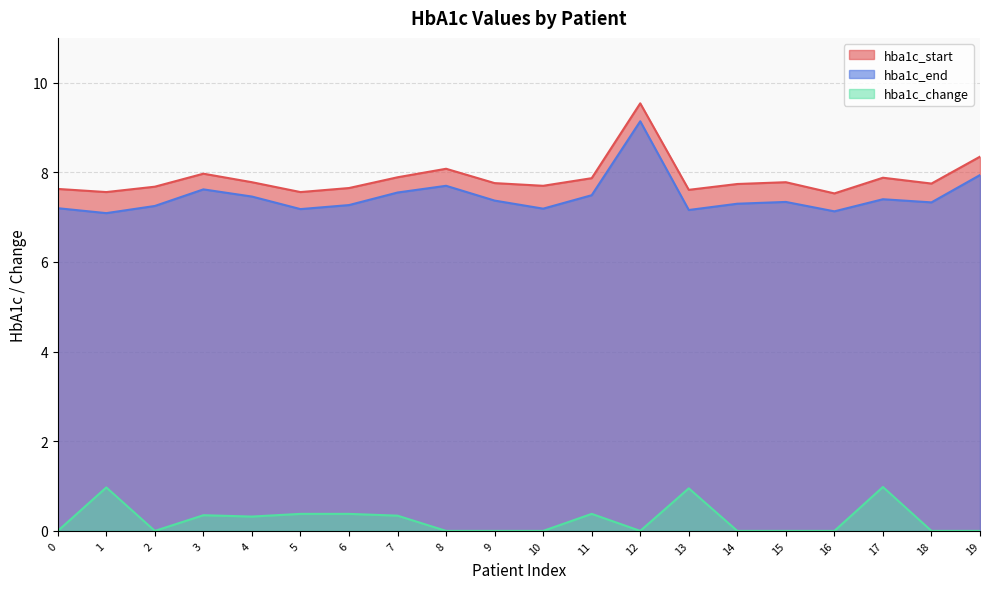

How many lines are shown in the chart?

3